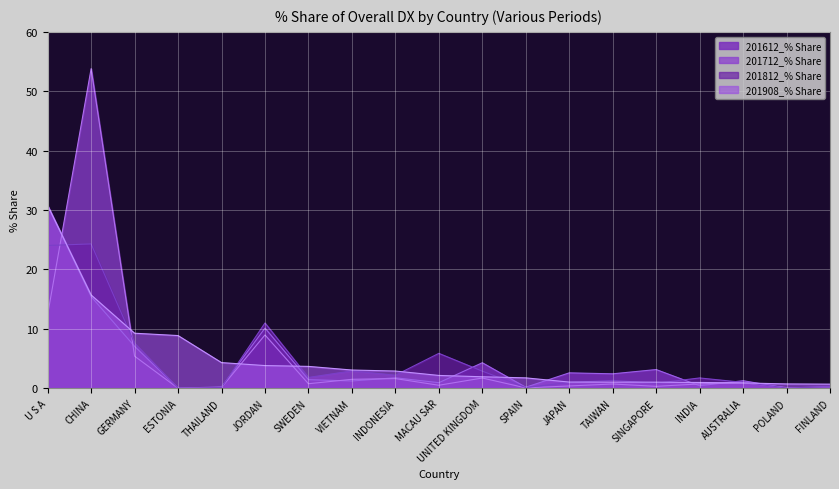

List the labels in order of 201812_% Share value, largest first.

CHINA, U S A, JORDAN, GERMANY, MACAU SAR, VIETNAM, UNITED KINGDOM, INDONESIA, SWEDEN, INDIA, TAIWAN, AUSTRALIA, JAPAN, SINGAPORE, FINLAND, THAILAND, SPAIN, POLAND, ESTONIA